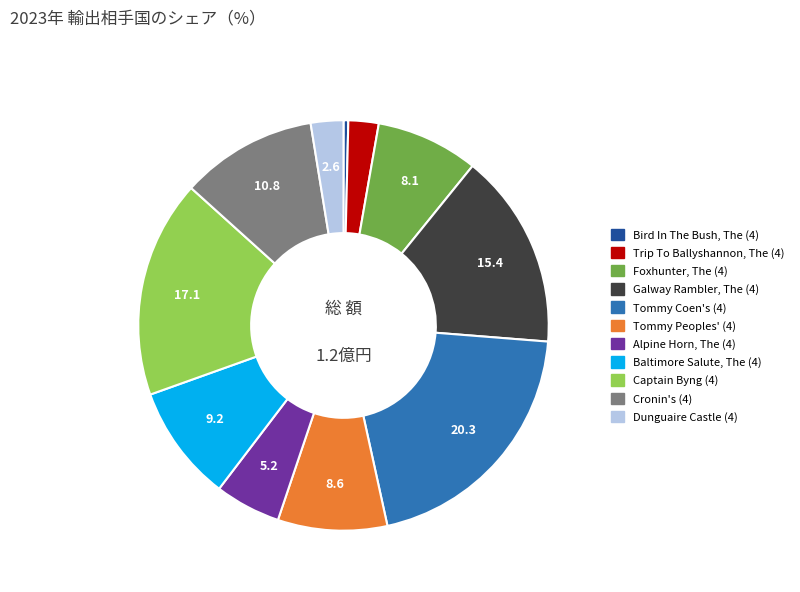

True or false: Captain Byng (4) accounts for 27% of the total.

False